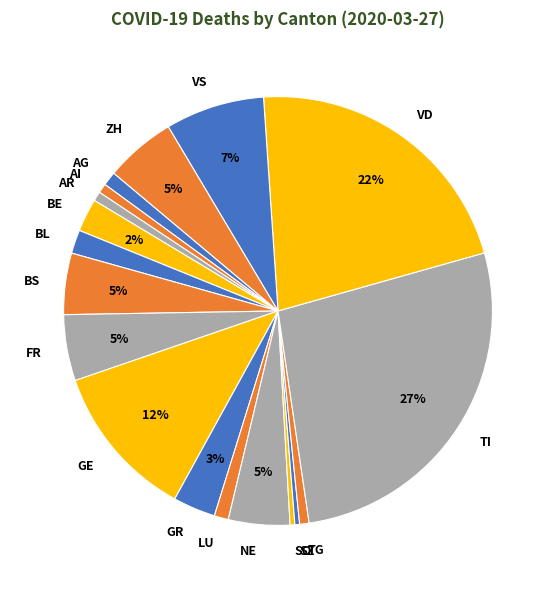

Which has a higher value, BL or TI?

TI